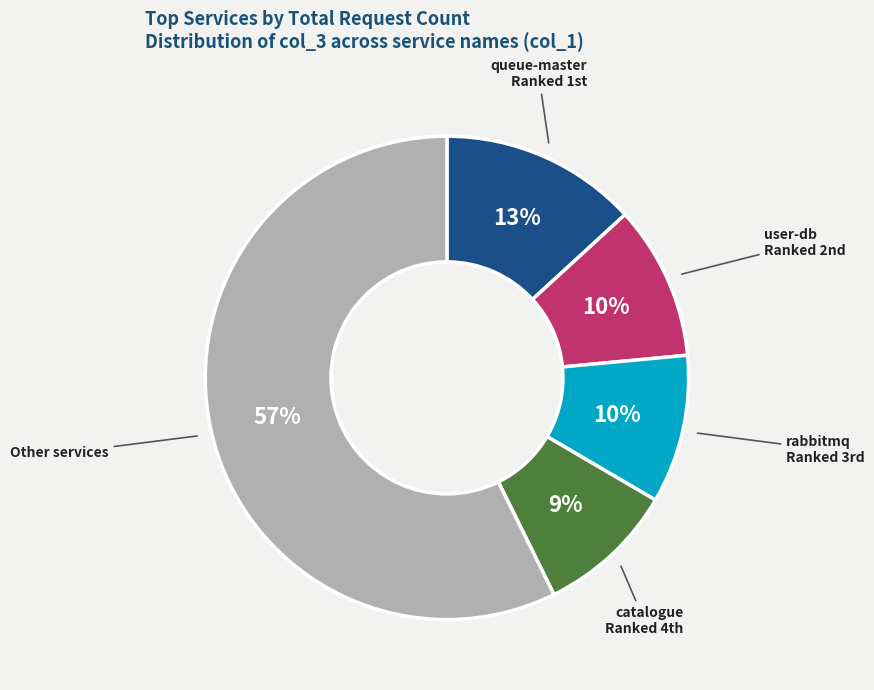

To the nearest percent, what is the difference between the largest and smallest slice percentages?

48%